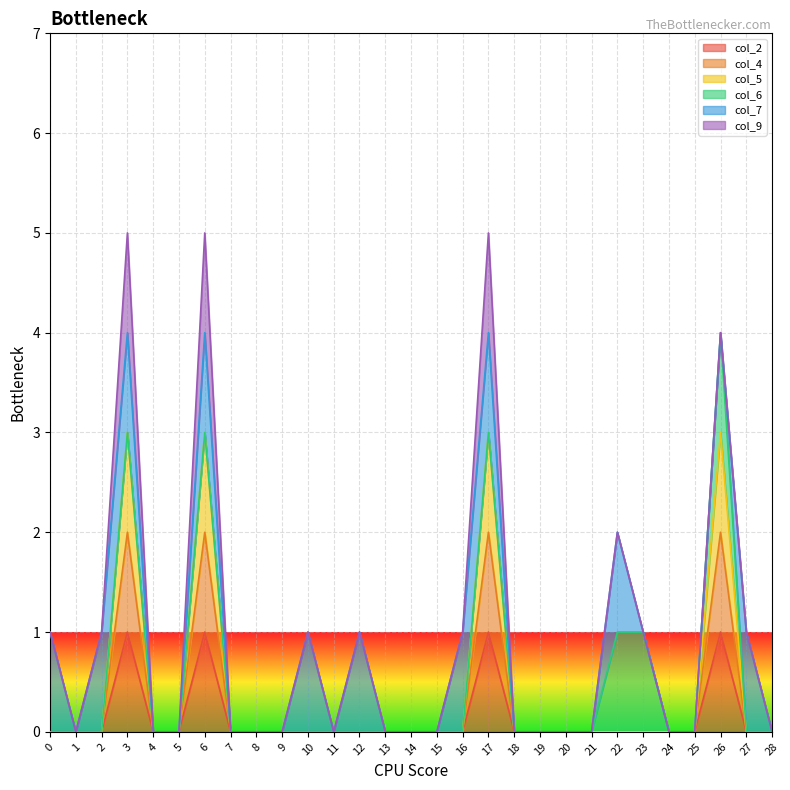

Is it true that col_4 equals 0 at 9?

True